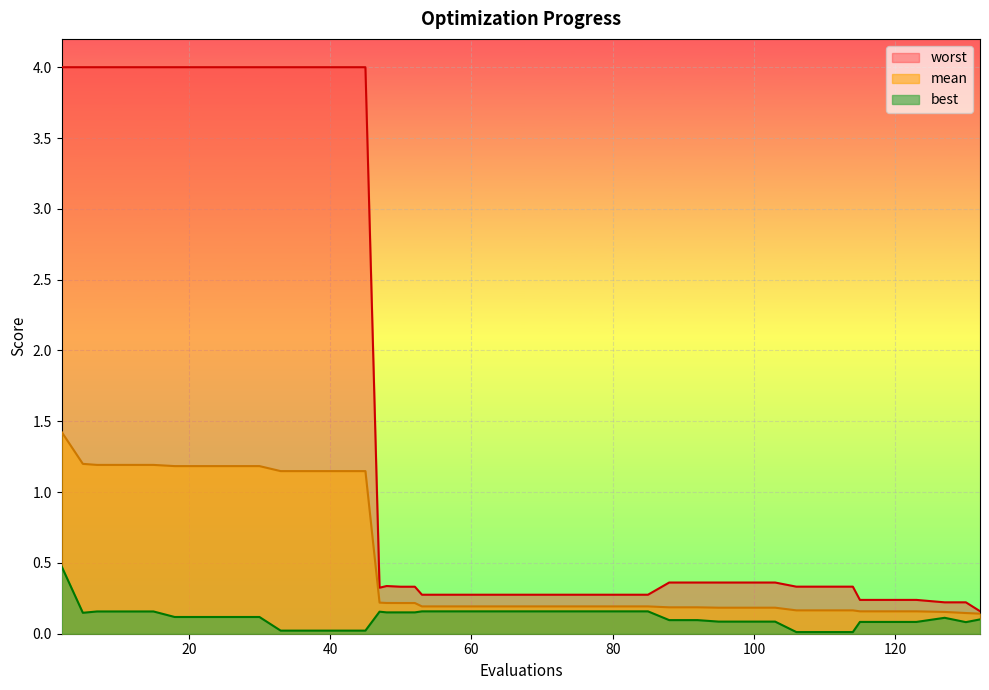

Which series has the widest spread of values?

worst